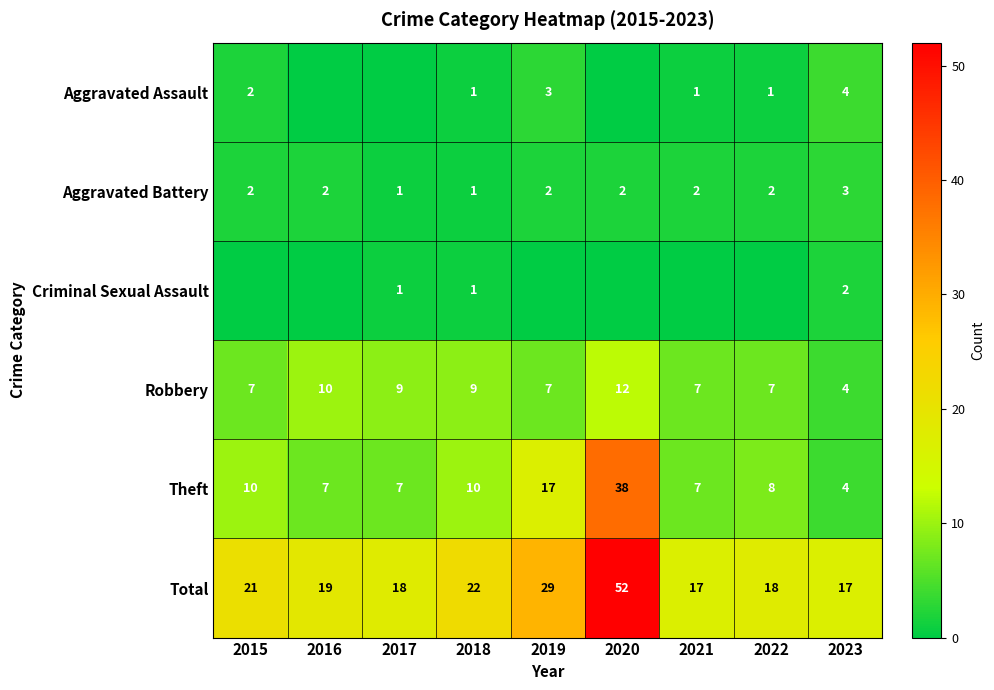

At which label is Aggravated Assault closest to 2?

2015